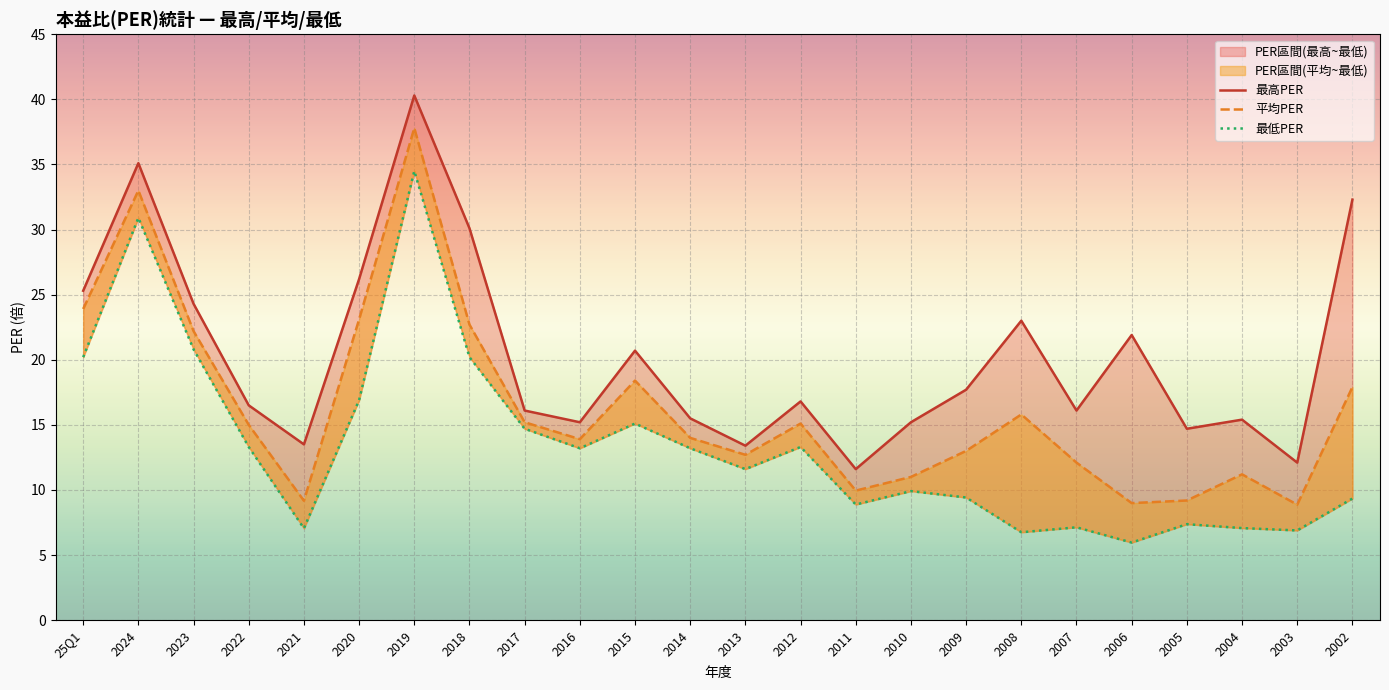

What is the difference between the 最低PER values at 2020 and 2022?

3.6